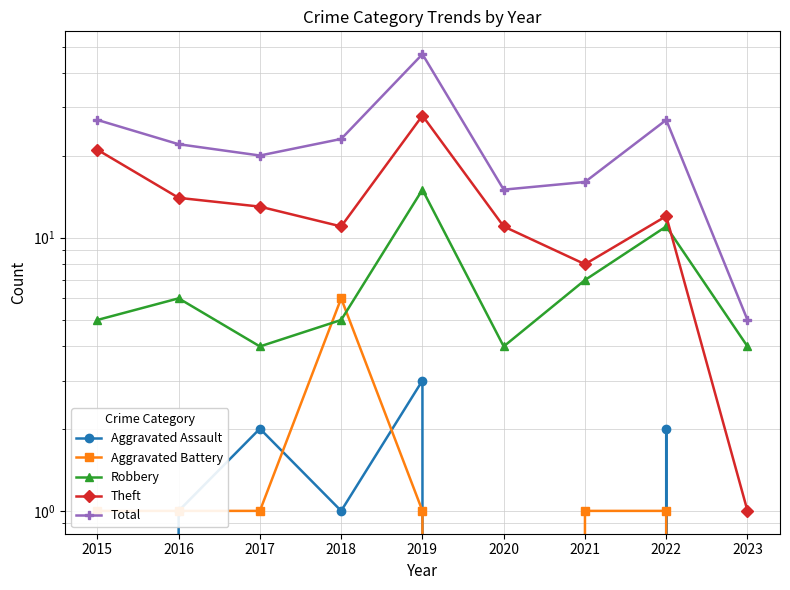

How many lines are shown in the chart?

5